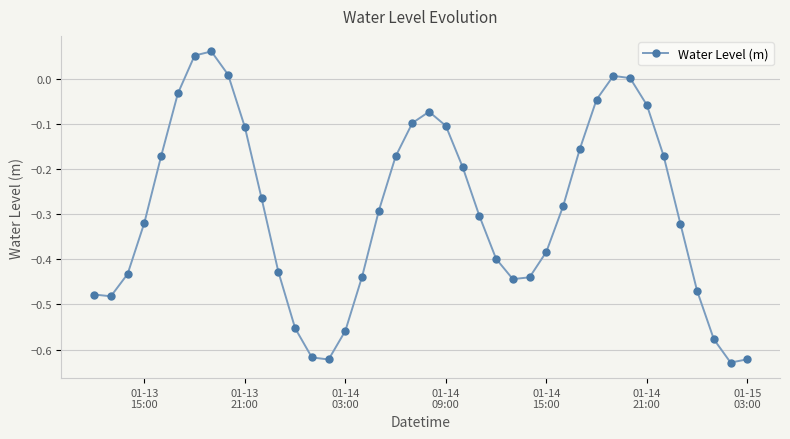

How many series are shown in this chart?

1